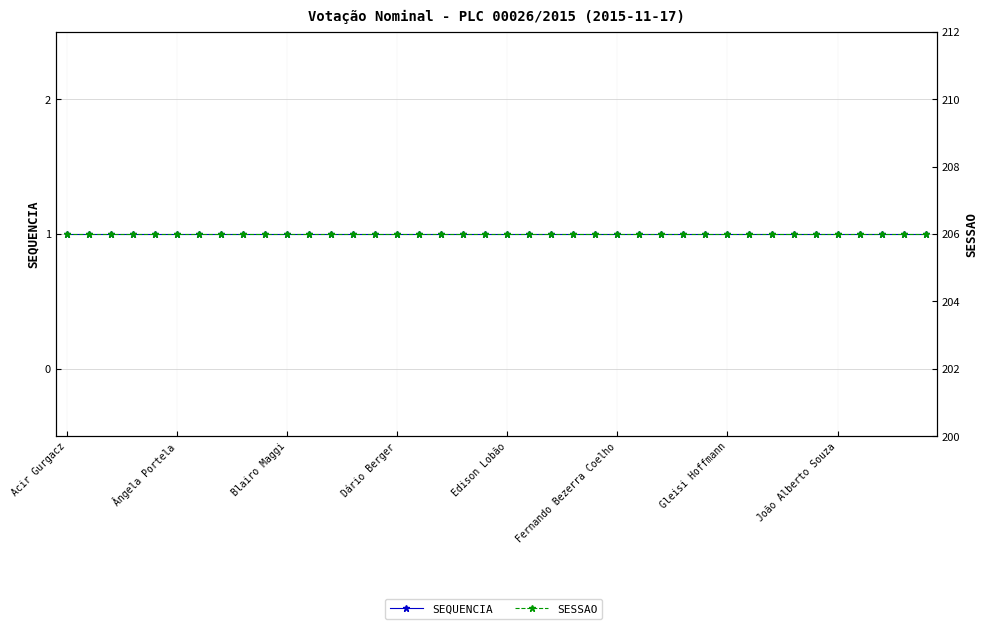

At how many categories does at least one series exceed 78?

40